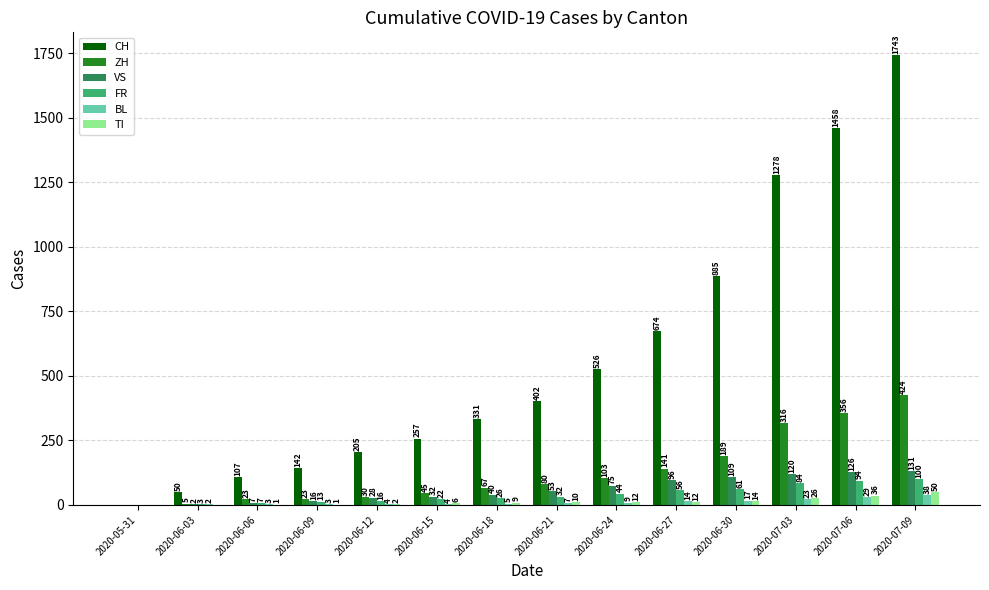

The value of CH at 2020-06-30 is 885. True or false?

True